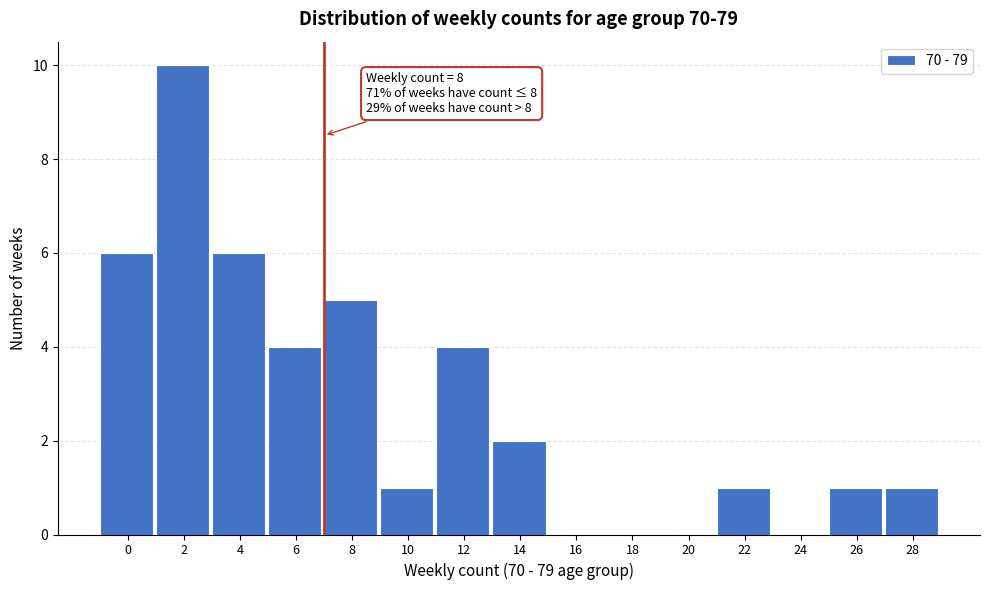

Reading left to right, extract all data points from this chart.

0=6	2=10	4=6	6=4	8=5	10=1	12=4	14=2	16=0	18=0	20=0	22=1	24=0	26=1	28=1